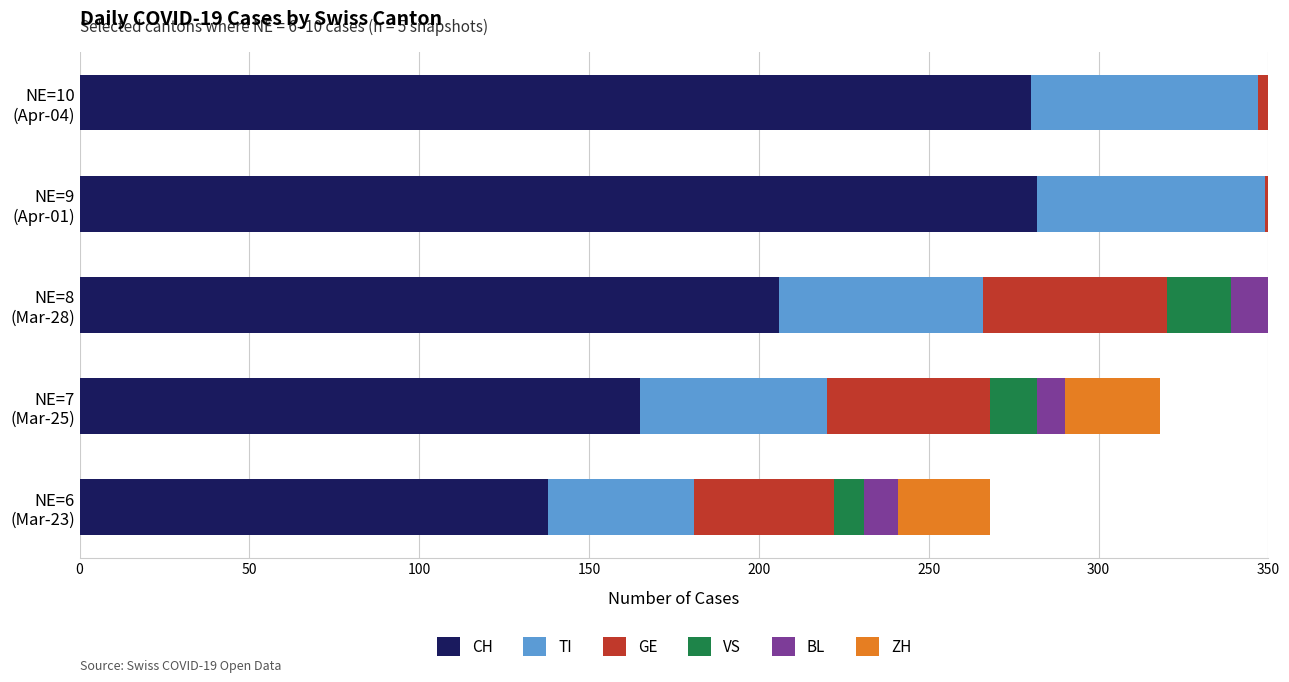

What is the sum of all TI values?

292